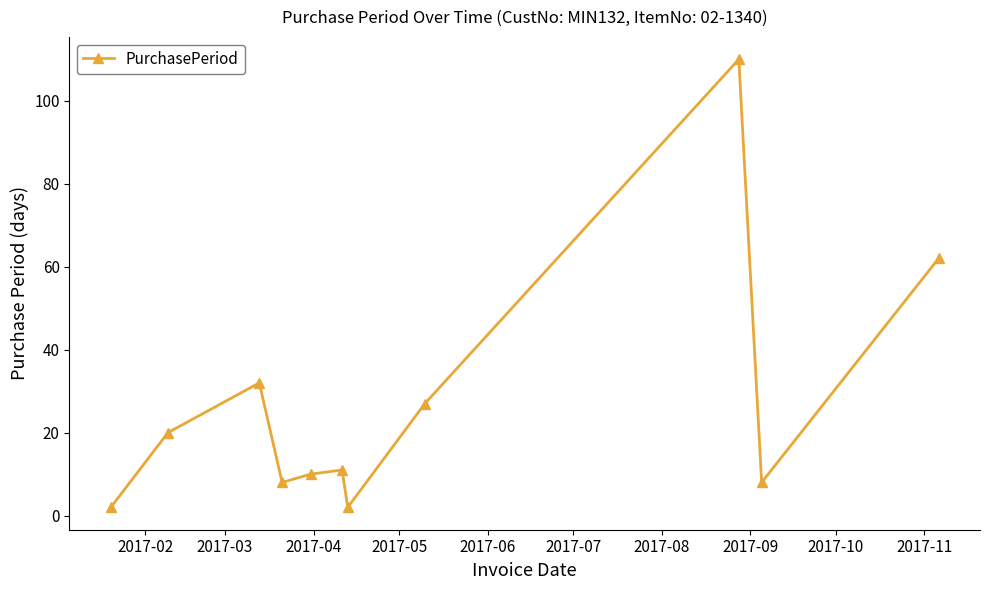

What is the difference between the maximum and minimum values?

108